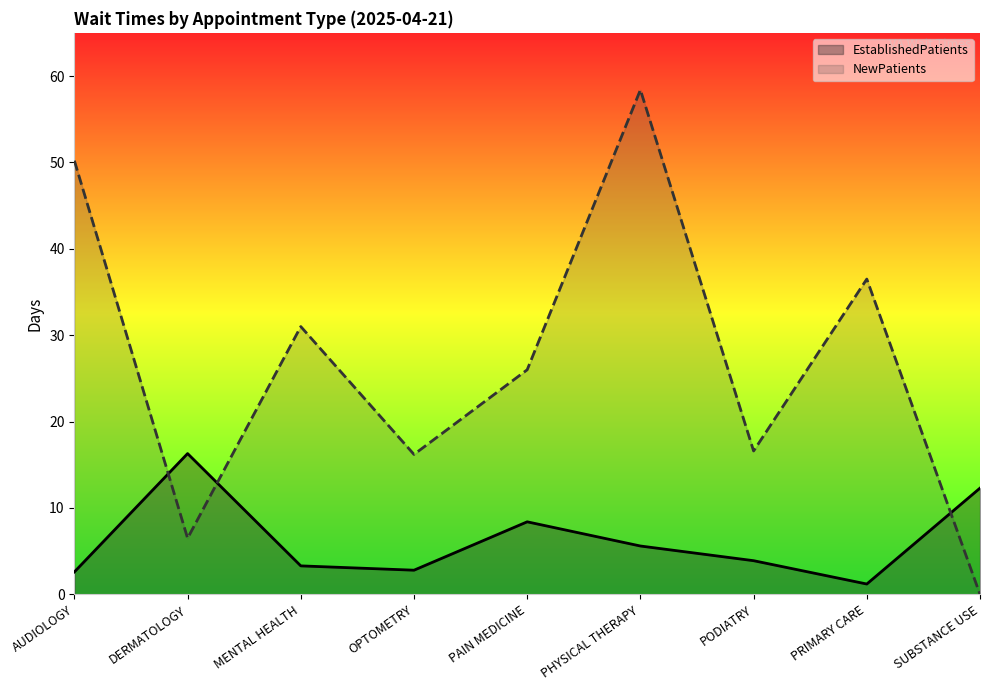

Where does the EstablishedPatients series first go above 3?

DERMATOLOGY